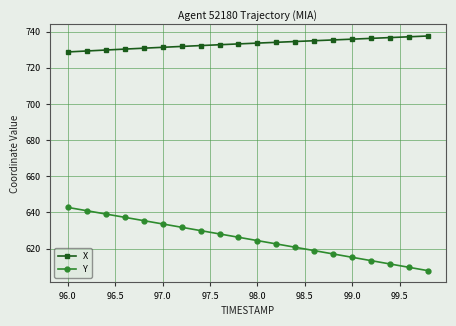

True or false: Y has more than 1 interior local peaks.

False